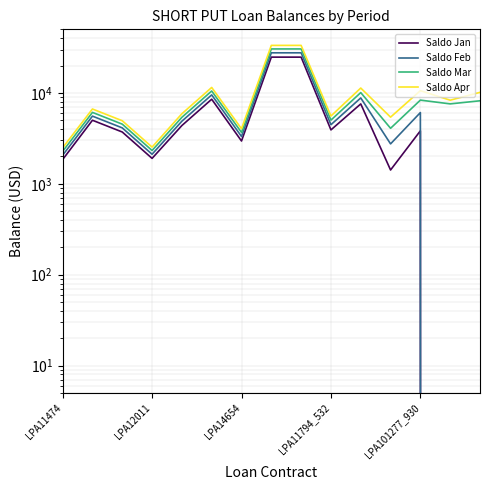

True or false: Saldo Mar and Saldo Jan cross at least once.

False